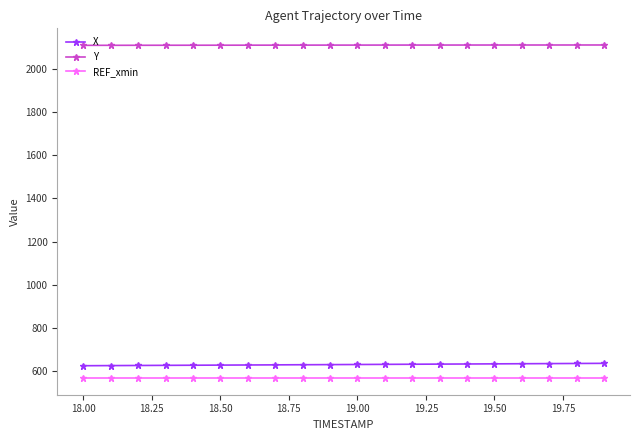

At how many categories does at least one series exceed 2006?

20